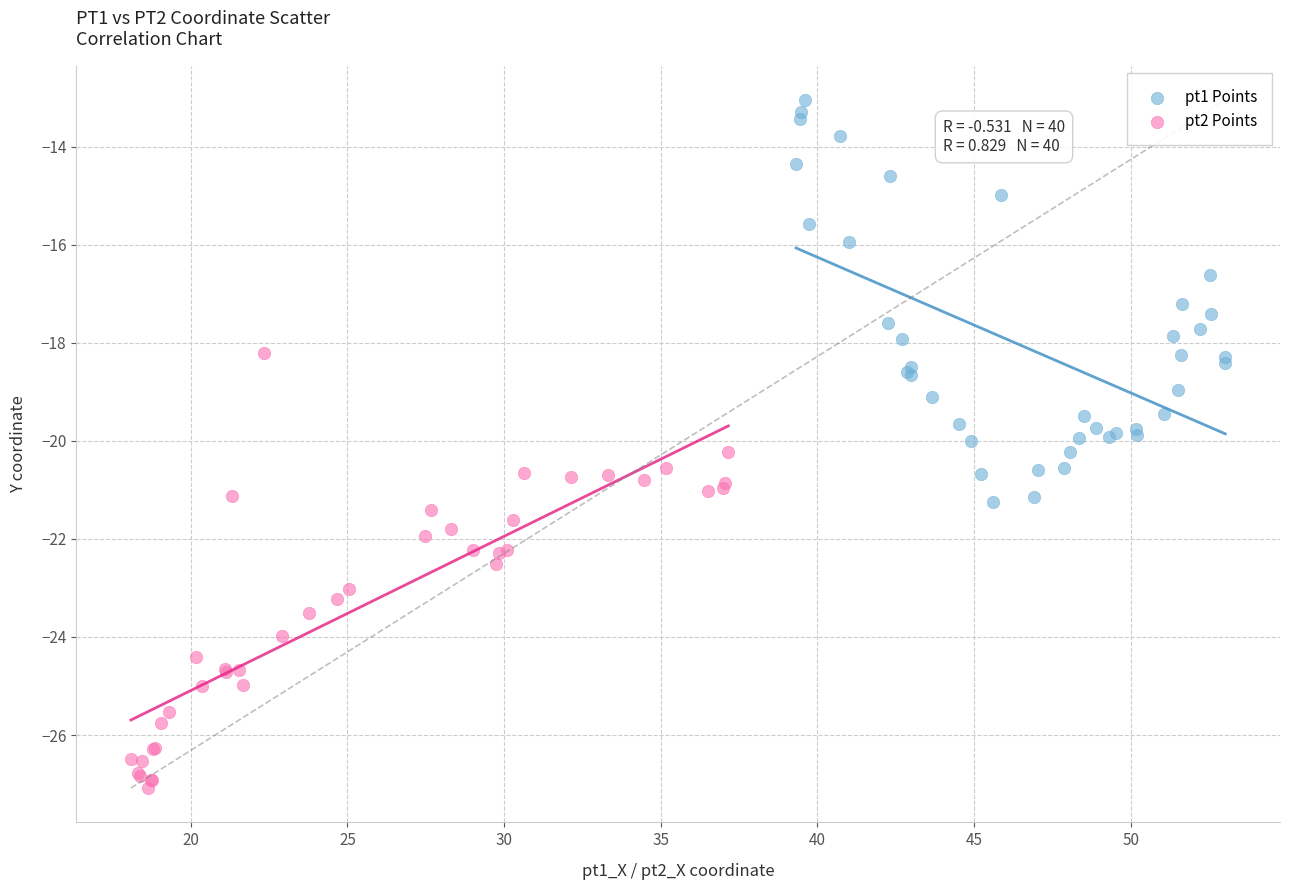

What are all the series names shown in the legend?

pt1 Points, pt2 Points